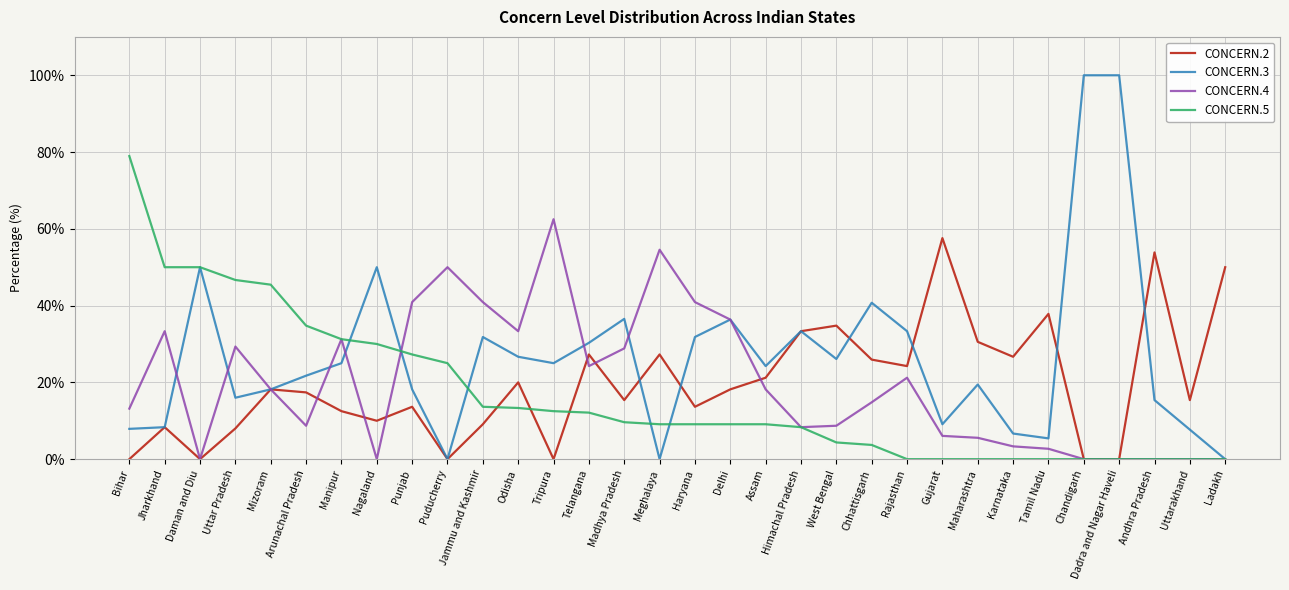

True or false: CONCERN.5 and CONCERN.4 cross at least once.

True